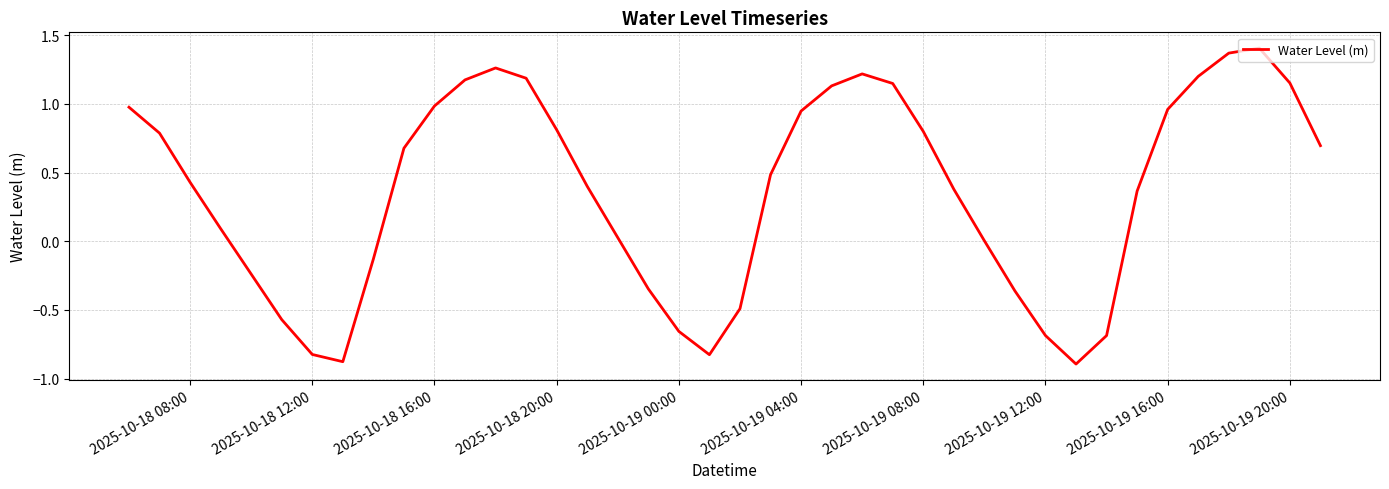

True or false: there are more than 2 points higher than both neighbors.

True